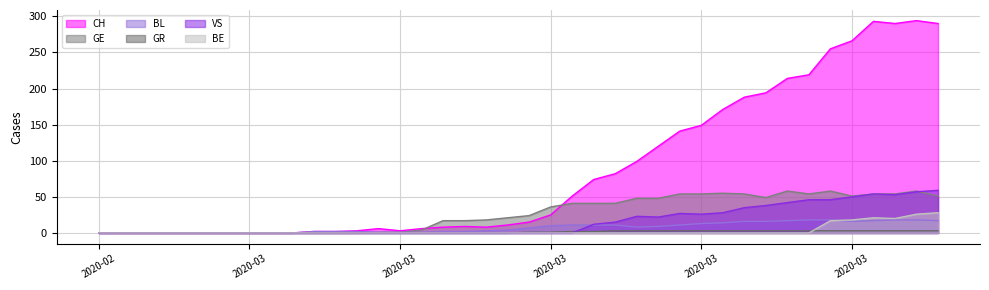

How many series are shown in this chart?

6